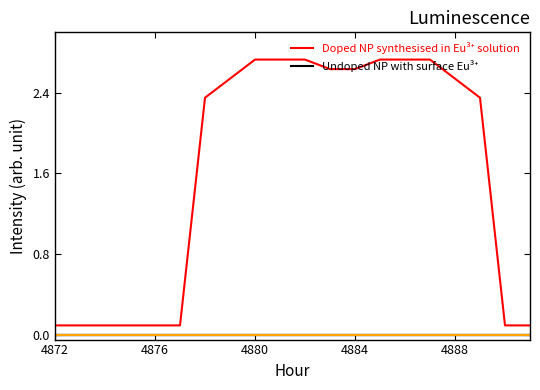

Does the chart have visible grid lines?

No